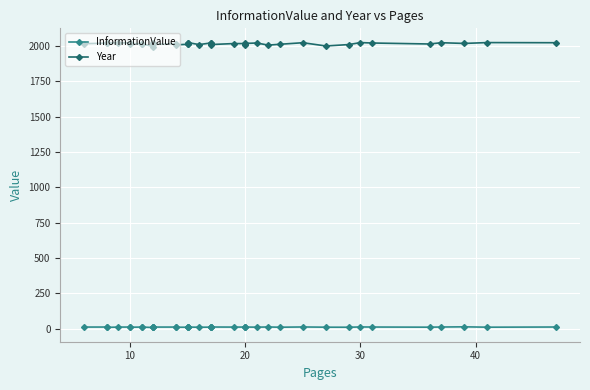

What is the value of the InformationValue point at the 17th from the left?

13.0